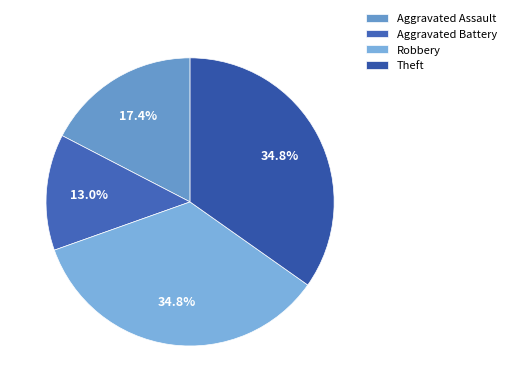

True or false: Robbery accounts for 35% of the total.

True